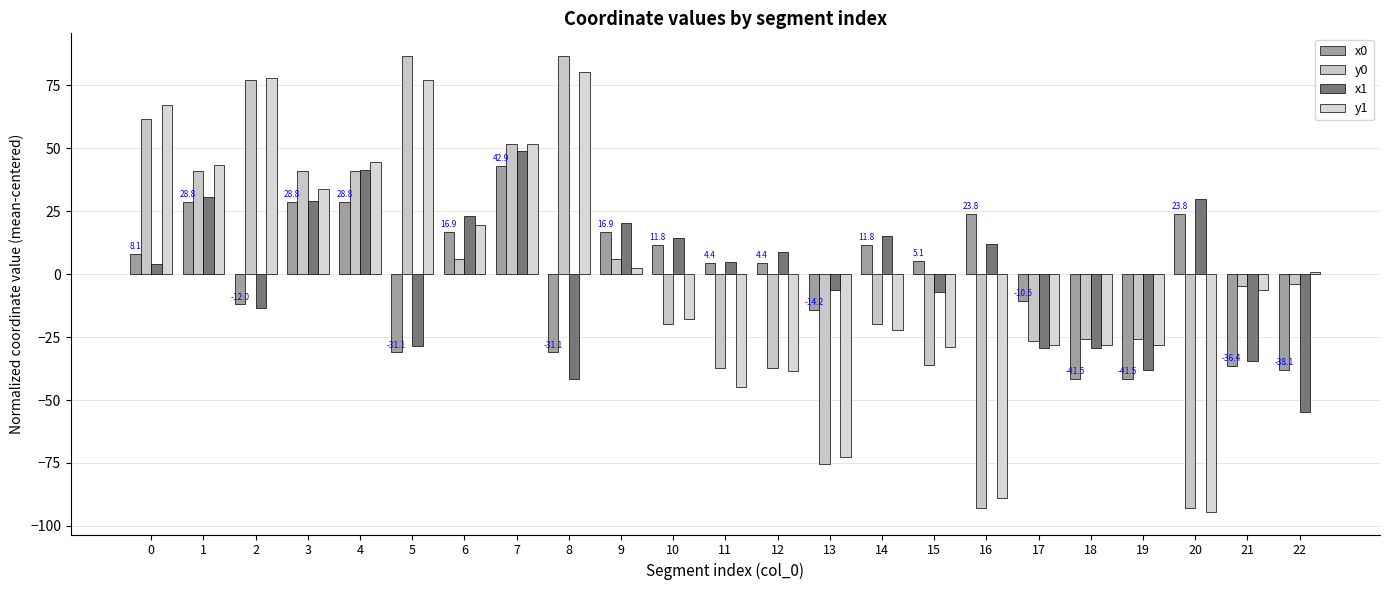

True or false: y1 has a value of -20.9 at 13.

False